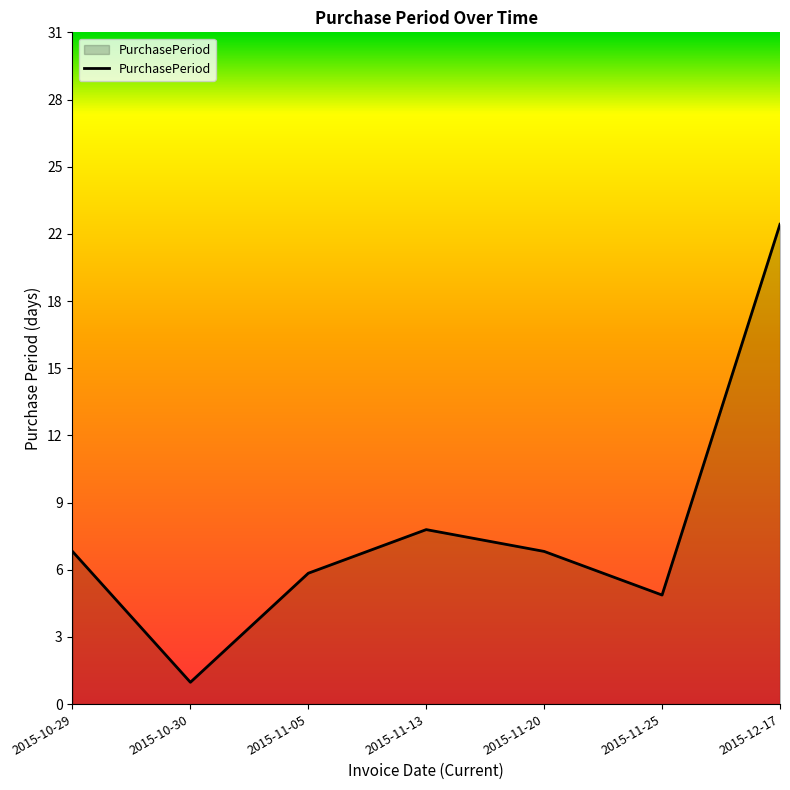

The value at 2015-10-29 is 10. True or false?

False